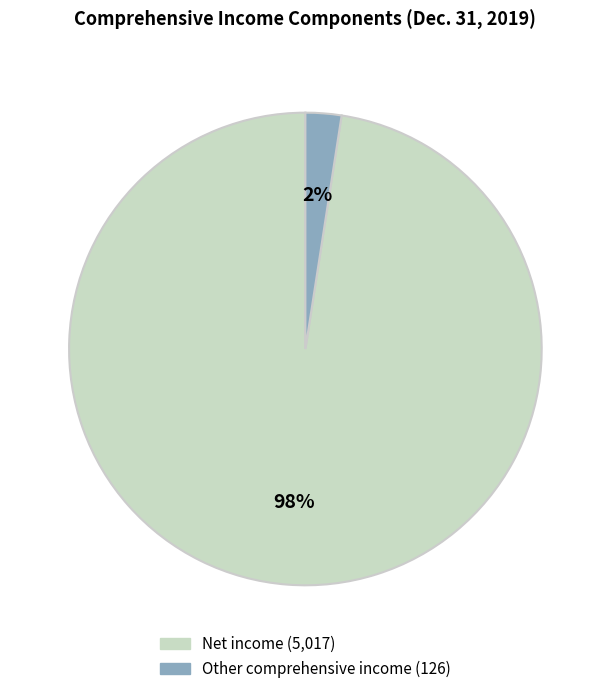

To the nearest percent, what is the average slice percentage?

50%